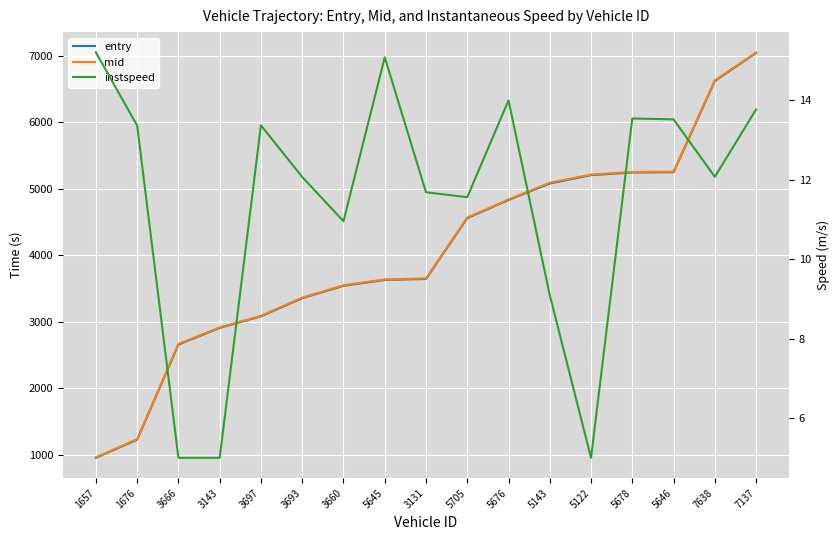

At which label is mid closest to 4007?

3131